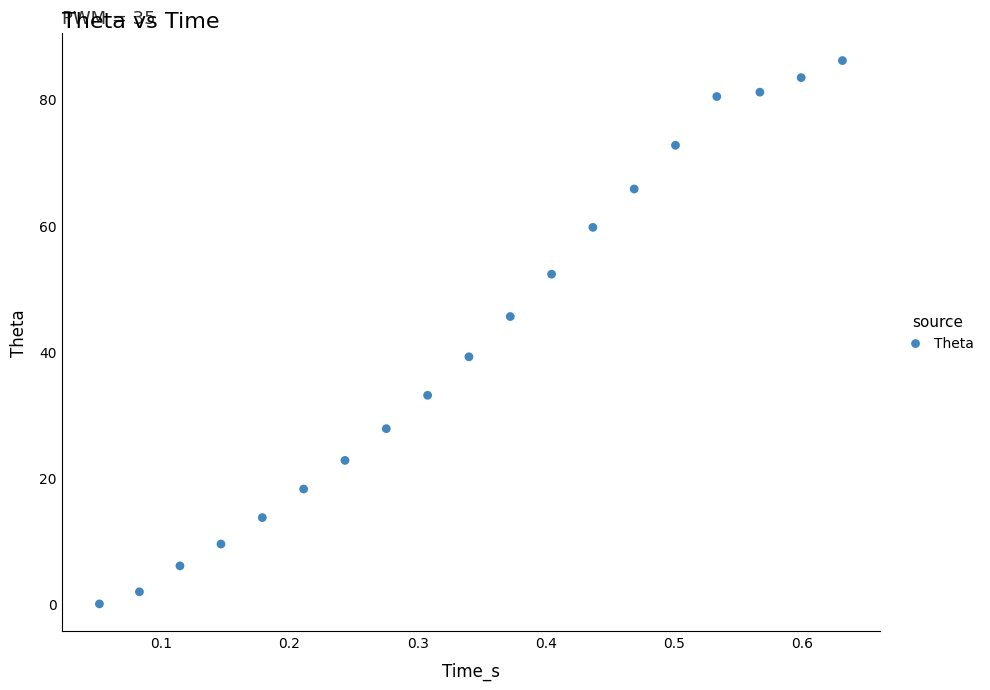

What Y value in the scatter plot is closest to 43?

45.6